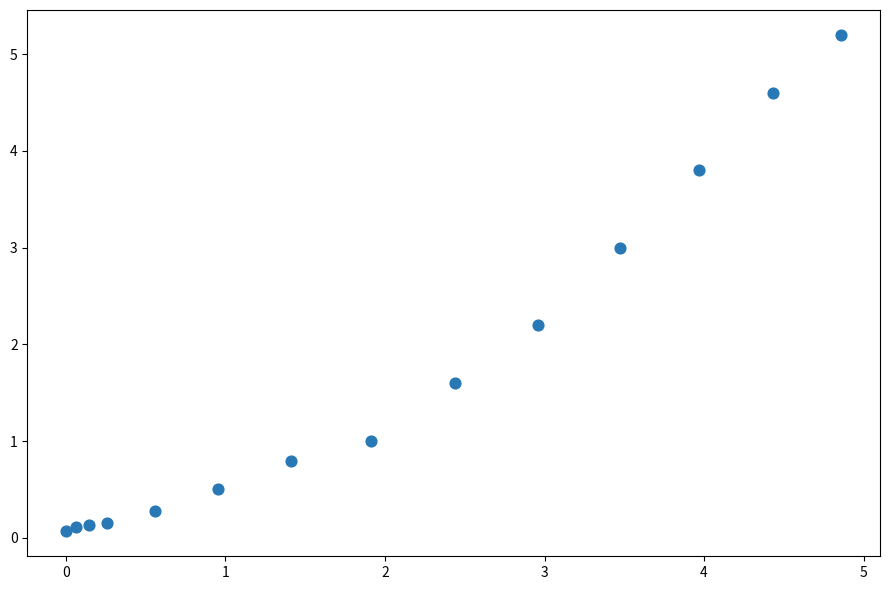

What Y value in the scatter plot is closest to 2?

2.2